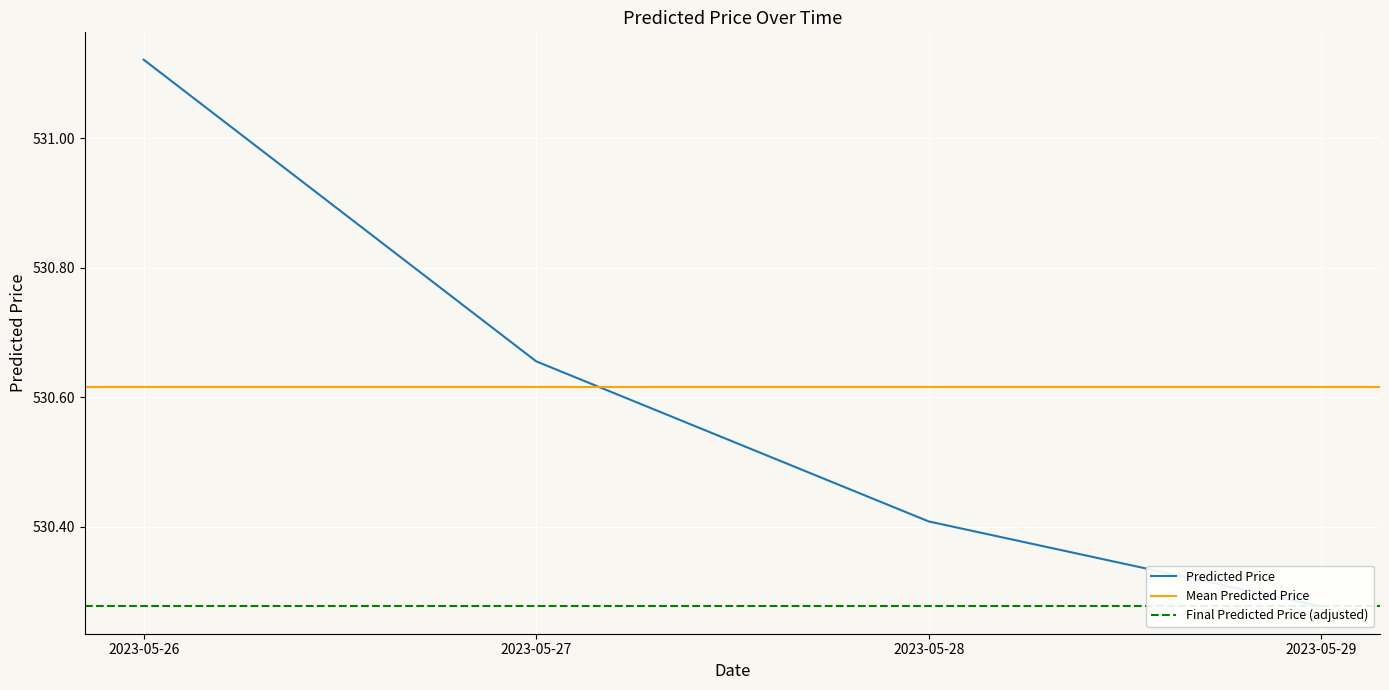

At which category does the chart reach its minimum across all series?

2023-05-29